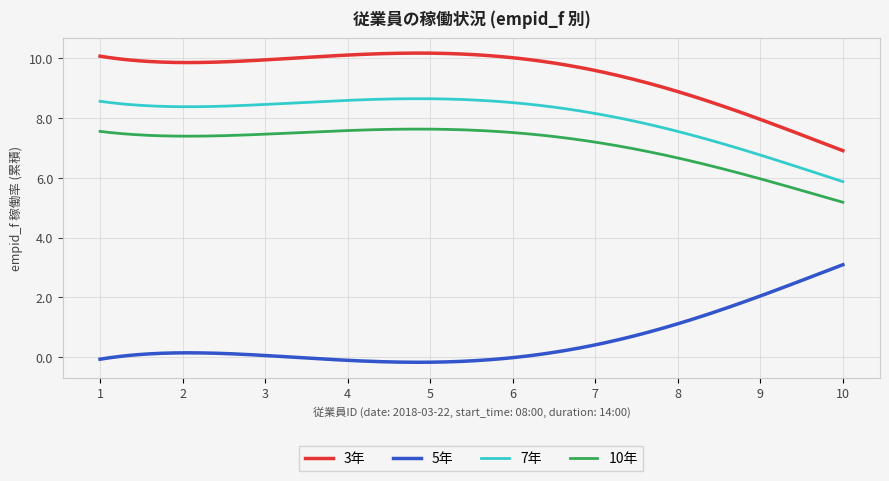

Which series has the largest total across all categories?

3年